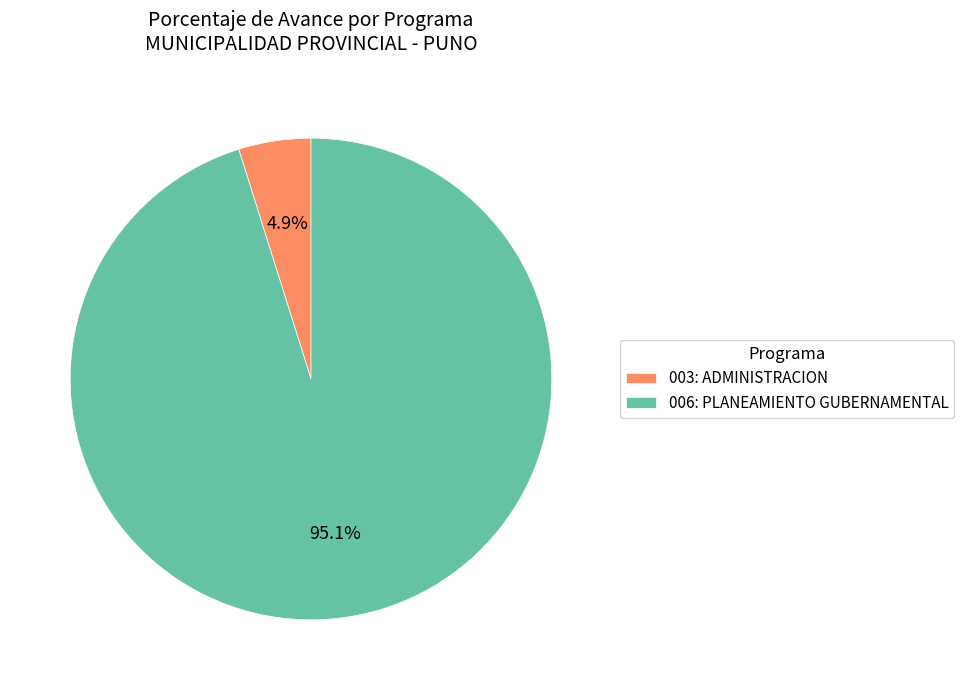

What portion of the pie excludes 003: ADMINISTRACION?

95.1%